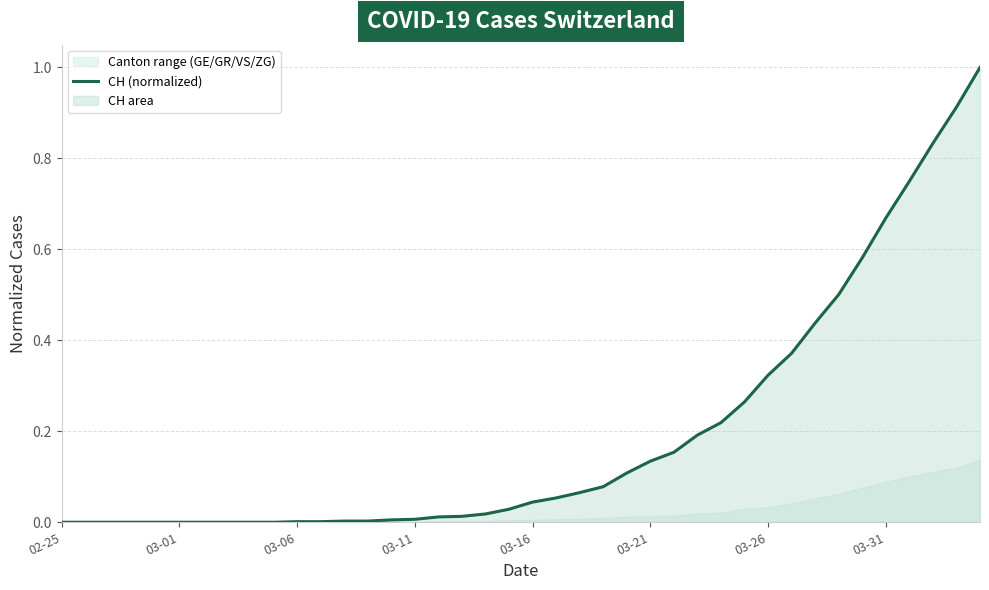

What is the sum of all values?

7.8